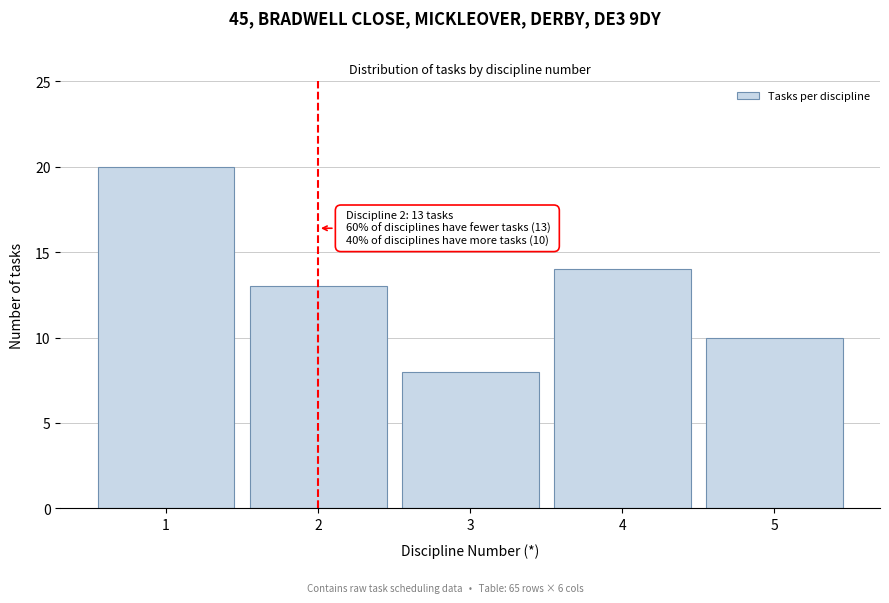

Reading right to left, transcribe all the data shown in this chart.

10	14	8	13	20